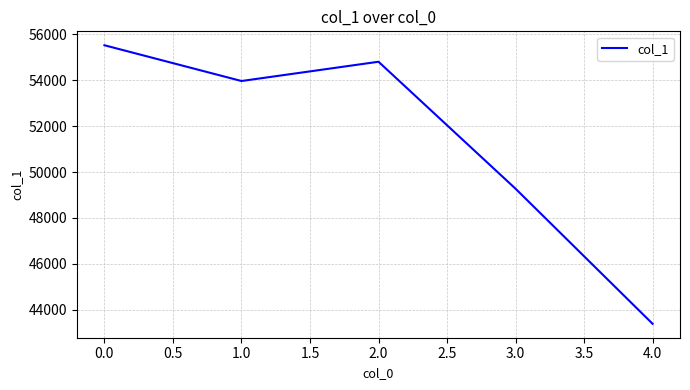

What is the average value?

51390